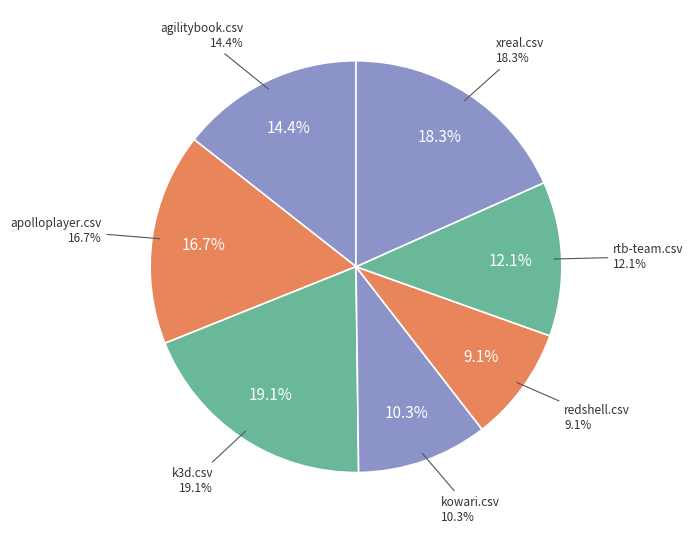

How many slices are in this pie chart?

7